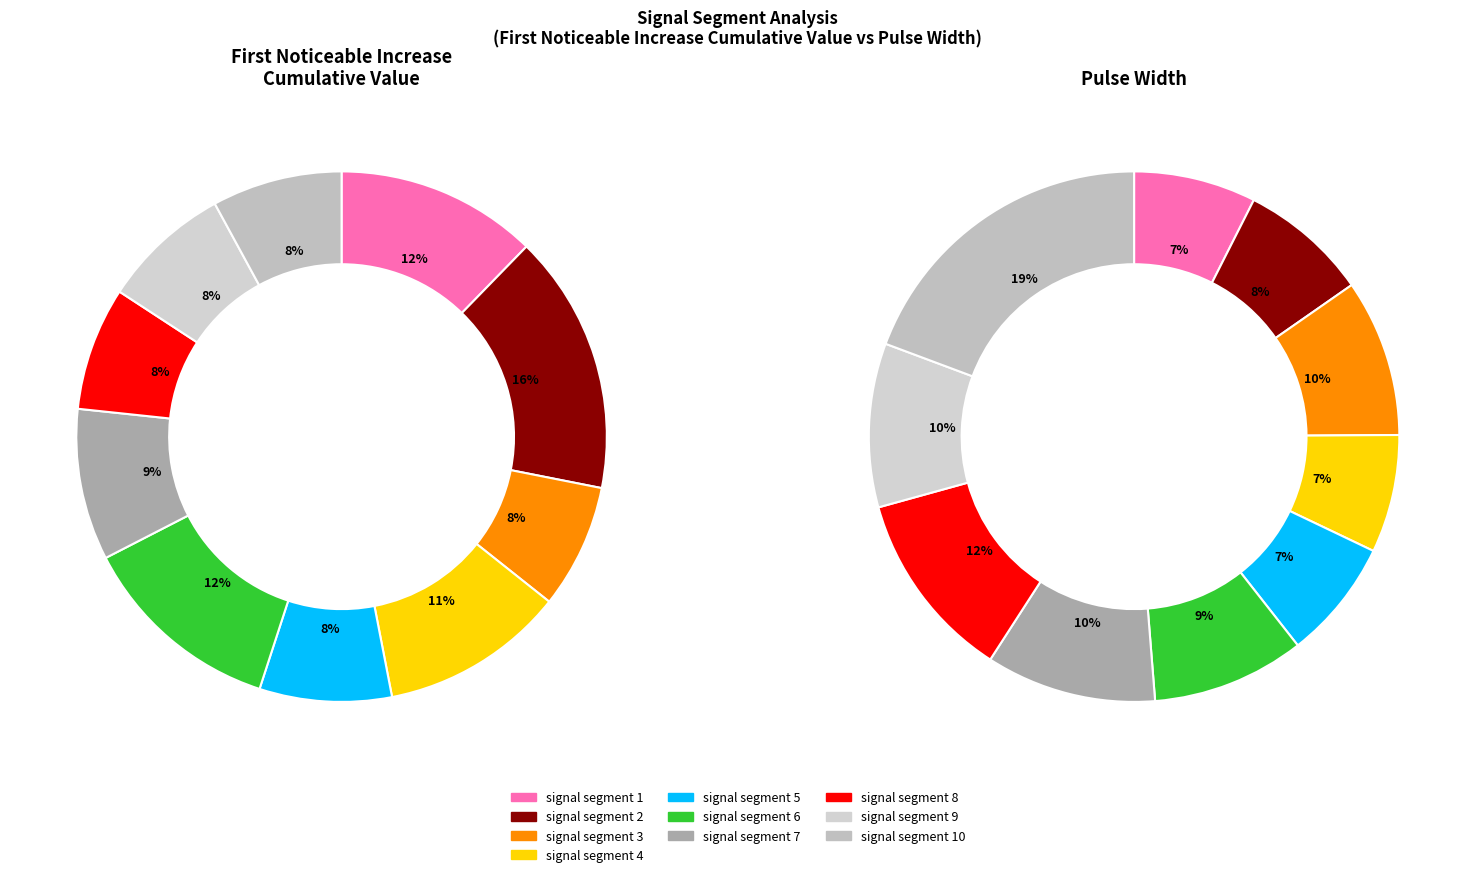

To the nearest percent, what portion does signal segment 3 represent?

8%